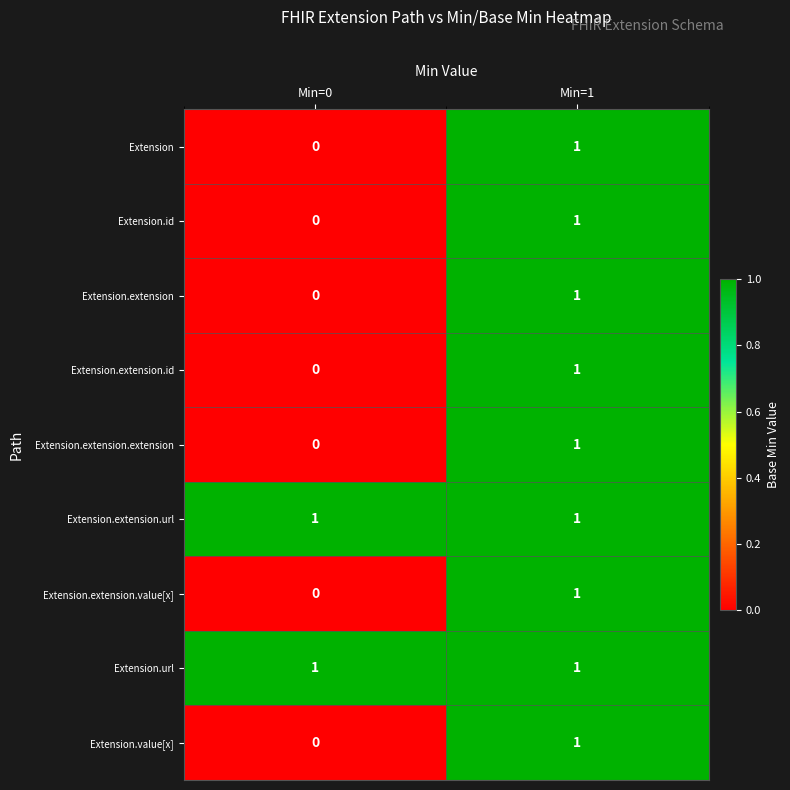

At which category is the sum across all series the highest?

Min=1